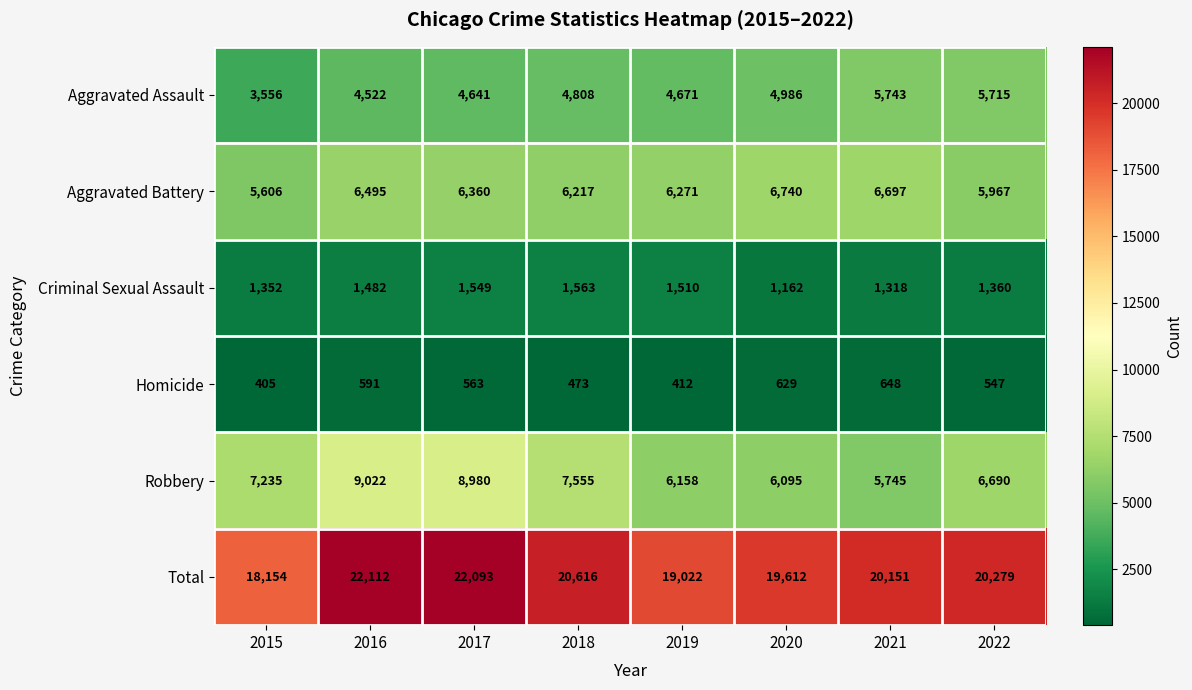

What is the maximum value for Robbery?

9022